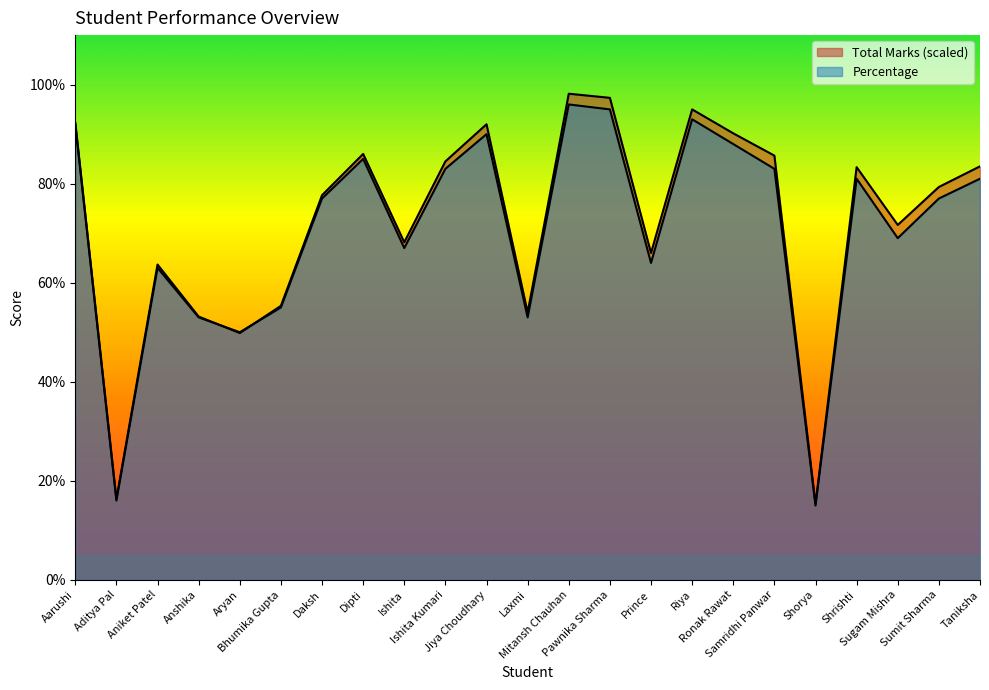

Where do Total Marks and Percentage first cross each other?

Anshika and Aryan